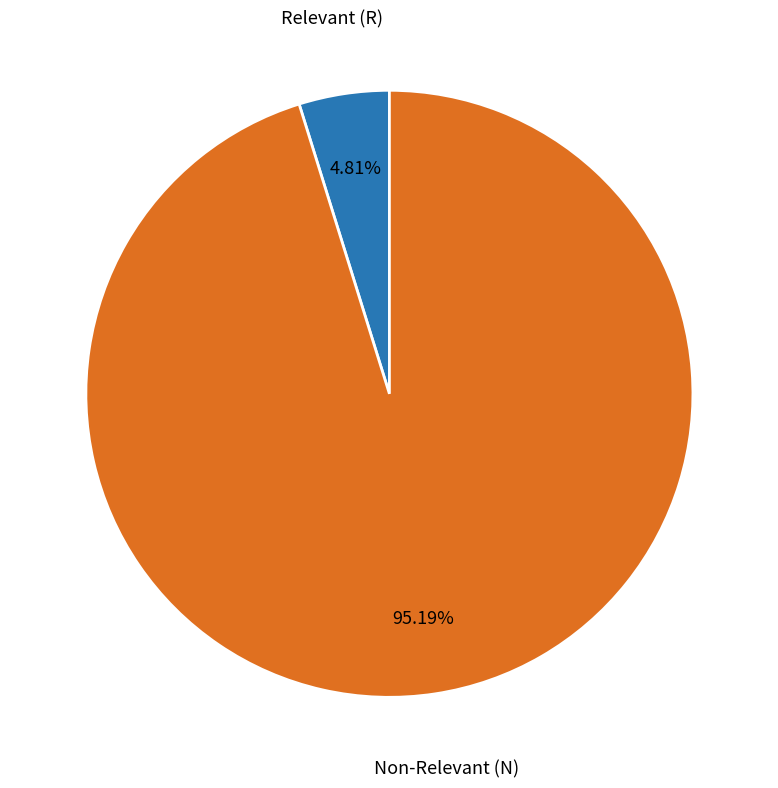

How many segments does this pie chart have?

2